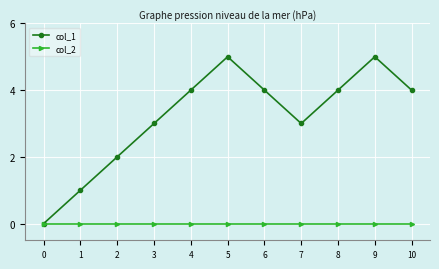

How many lines are shown in the chart?

2